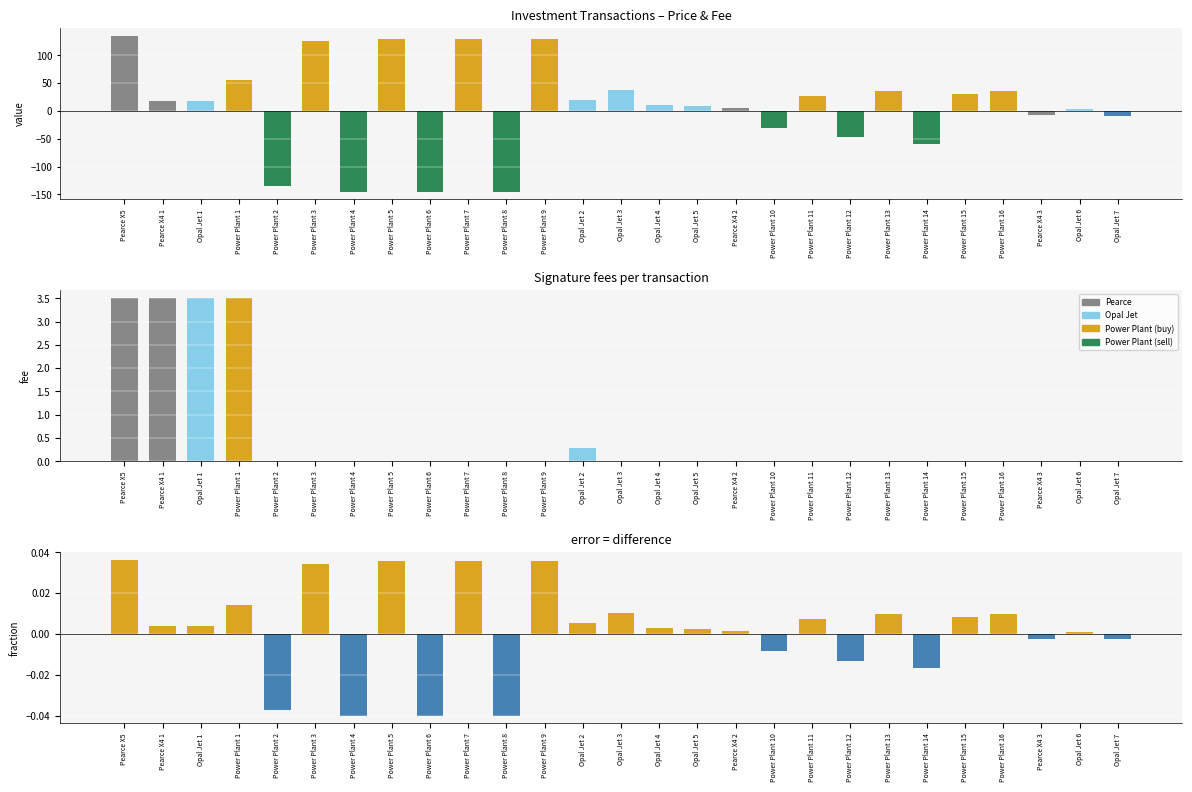

List the series in order of their peak value, lowest first.

error, Fee, Price